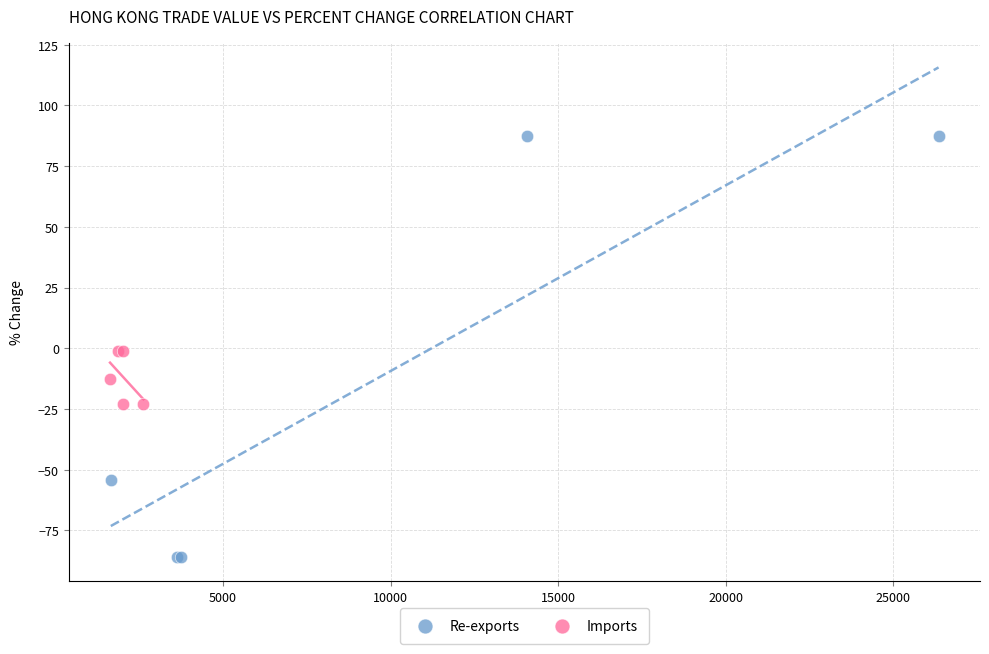

What are all the series names shown in the legend?

Re-exports, Imports